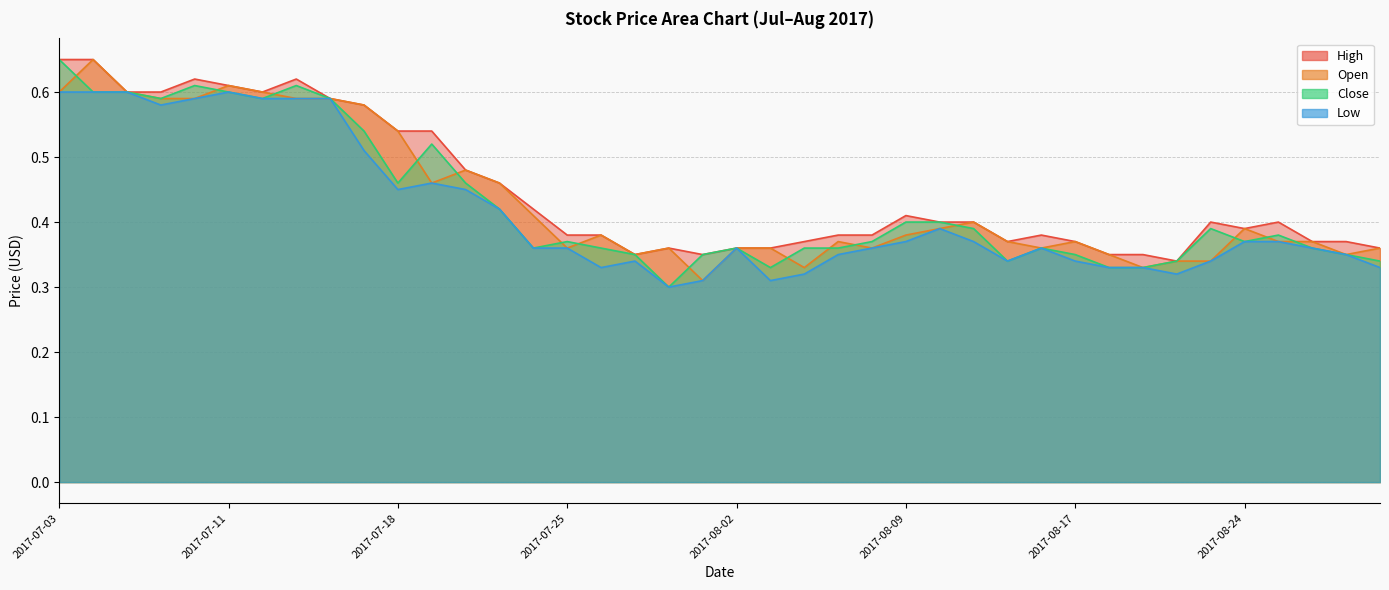

Reading left to right, extract all data points from this chart.

High: 2017-07-03=0.7	2017-07-04=0.7	2017-07-05=0.6	2017-07-06=0.6	2017-07-07=0.6	2017-07-11=0.6	2017-07-12=0.6	2017-07-13=0.6	2017-07-14=0.6	2017-07-17=0.6	2017-07-18=0.5	2017-07-19=0.5	2017-07-20=0.5	2017-07-21=0.5	2017-07-24=0.4	2017-07-25=0.4	2017-07-26=0.4	2017-07-27=0.3	2017-07-31=0.4	2017-08-01=0.3	2017-08-02=0.4	2017-08-03=0.4	2017-08-04=0.4	2017-08-07=0.4	2017-08-08=0.4	2017-08-09=0.4	2017-08-10=0.4	2017-08-11=0.4	2017-08-15=0.4	2017-08-16=0.4	2017-08-17=0.4	2017-08-18=0.3	2017-08-21=0.3	2017-08-22=0.3	2017-08-23=0.4	2017-08-24=0.4	2017-08-25=0.4	2017-08-28=0.4	2017-08-29=0.4	2017-08-30=0.4
Open: 2017-07-03=0.6	2017-07-04=0.7	2017-07-05=0.6	2017-07-06=0.6	2017-07-07=0.6	2017-07-11=0.6	2017-07-12=0.6	2017-07-13=0.6	2017-07-14=0.6	2017-07-17=0.6	2017-07-18=0.5	2017-07-19=0.5	2017-07-20=0.5	2017-07-21=0.5	2017-07-24=0.4	2017-07-25=0.4	2017-07-26=0.4	2017-07-27=0.3	2017-07-31=0.4	2017-08-01=0.3	2017-08-02=0.4	2017-08-03=0.4	2017-08-04=0.3	2017-08-07=0.4	2017-08-08=0.4	2017-08-09=0.4	2017-08-10=0.4	2017-08-11=0.4	2017-08-15=0.4	2017-08-16=0.4	2017-08-17=0.4	2017-08-18=0.3	2017-08-21=0.3	2017-08-22=0.3	2017-08-23=0.3	2017-08-24=0.4	2017-08-25=0.4	2017-08-28=0.4	2017-08-29=0.3	2017-08-30=0.4
Close: 2017-07-03=0.7	2017-07-04=0.6	2017-07-05=0.6	2017-07-06=0.6	2017-07-07=0.6	2017-07-11=0.6	2017-07-12=0.6	2017-07-13=0.6	2017-07-14=0.6	2017-07-17=0.5	2017-07-18=0.5	2017-07-19=0.5	2017-07-20=0.5	2017-07-21=0.4	2017-07-24=0.4	2017-07-25=0.4	2017-07-26=0.4	2017-07-27=0.3	2017-07-31=0.3	2017-08-01=0.3	2017-08-02=0.4	2017-08-03=0.3	2017-08-04=0.4	2017-08-07=0.4	2017-08-08=0.4	2017-08-09=0.4	2017-08-10=0.4	2017-08-11=0.4	2017-08-15=0.3	2017-08-16=0.4	2017-08-17=0.3	2017-08-18=0.3	2017-08-21=0.3	2017-08-22=0.3	2017-08-23=0.4	2017-08-24=0.4	2017-08-25=0.4	2017-08-28=0.4	2017-08-29=0.3	2017-08-30=0.3
Low: 2017-07-03=0.6	2017-07-04=0.6	2017-07-05=0.6	2017-07-06=0.6	2017-07-07=0.6	2017-07-11=0.6	2017-07-12=0.6	2017-07-13=0.6	2017-07-14=0.6	2017-07-17=0.5	2017-07-18=0.5	2017-07-19=0.5	2017-07-20=0.5	2017-07-21=0.4	2017-07-24=0.4	2017-07-25=0.4	2017-07-26=0.3	2017-07-27=0.3	2017-07-31=0.3	2017-08-01=0.3	2017-08-02=0.4	2017-08-03=0.3	2017-08-04=0.3	2017-08-07=0.3	2017-08-08=0.4	2017-08-09=0.4	2017-08-10=0.4	2017-08-11=0.4	2017-08-15=0.3	2017-08-16=0.4	2017-08-17=0.3	2017-08-18=0.3	2017-08-21=0.3	2017-08-22=0.3	2017-08-23=0.3	2017-08-24=0.4	2017-08-25=0.4	2017-08-28=0.4	2017-08-29=0.3	2017-08-30=0.3